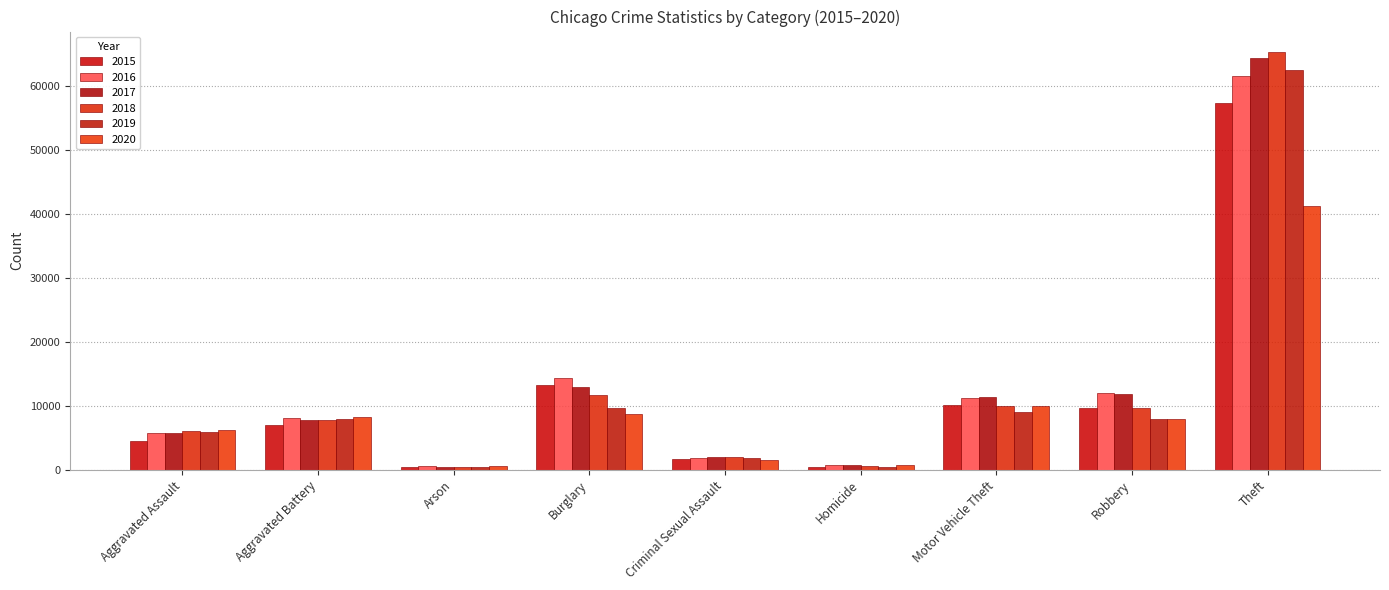

Which series has the largest range (max minus min)?

2018